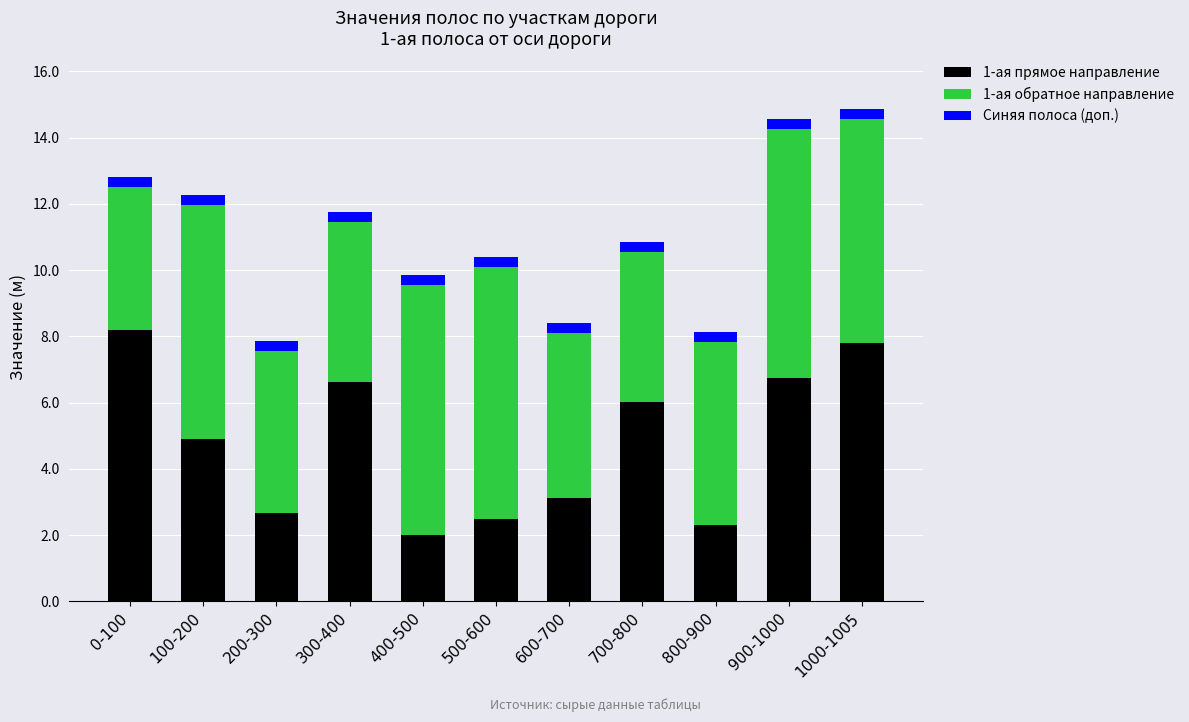

What is the difference between the maximum and minimum values in the 1-ая прямое направление series?

6.2